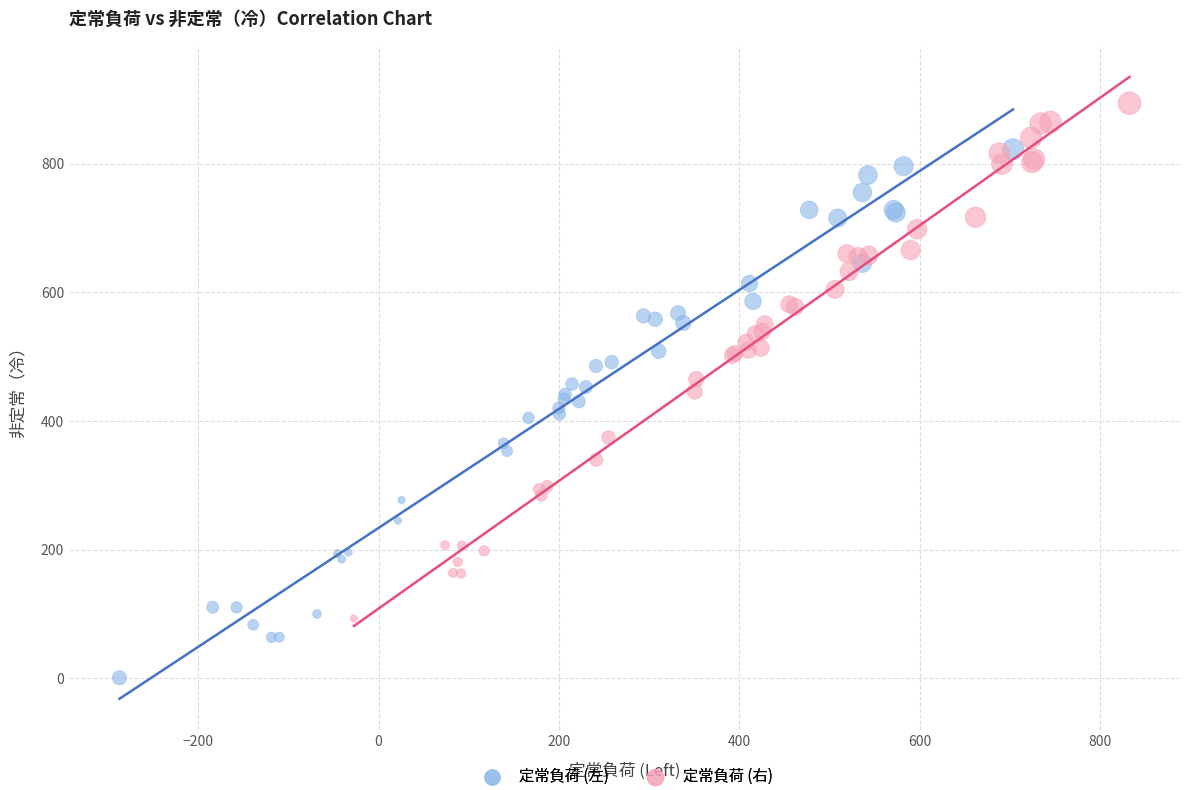

Which series reaches the minimum Y coordinate?

定常負荷 (左)